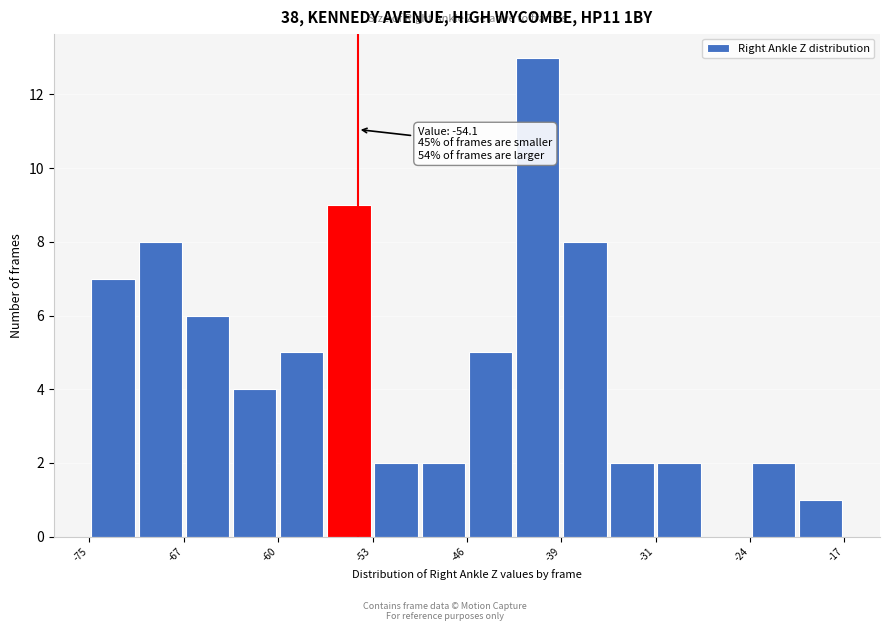

Read against the x-axis, roughly where is the centre of the tallest bar?

-40